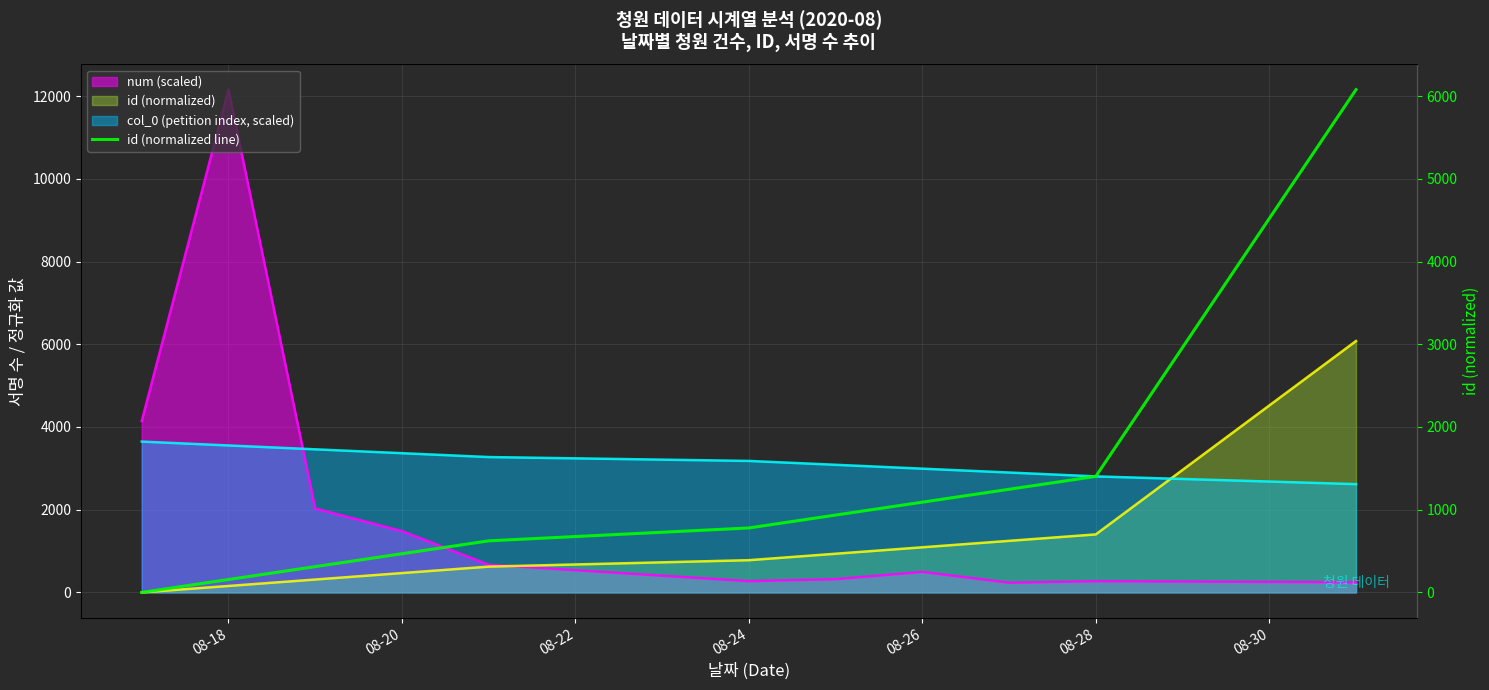

What is the average value?

1190.3